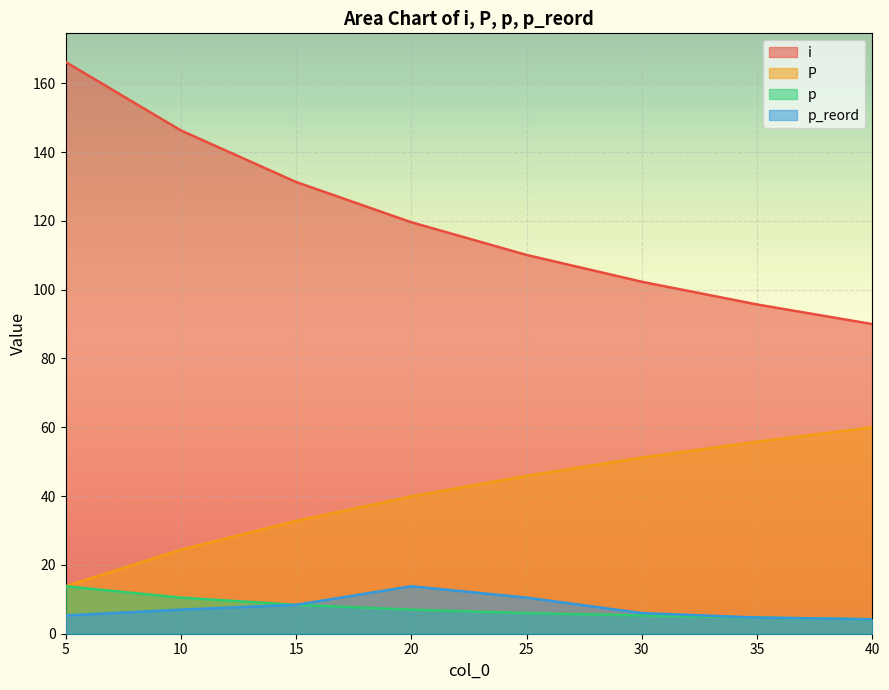

What is the difference between the maximum and minimum values in the p series?

9.6